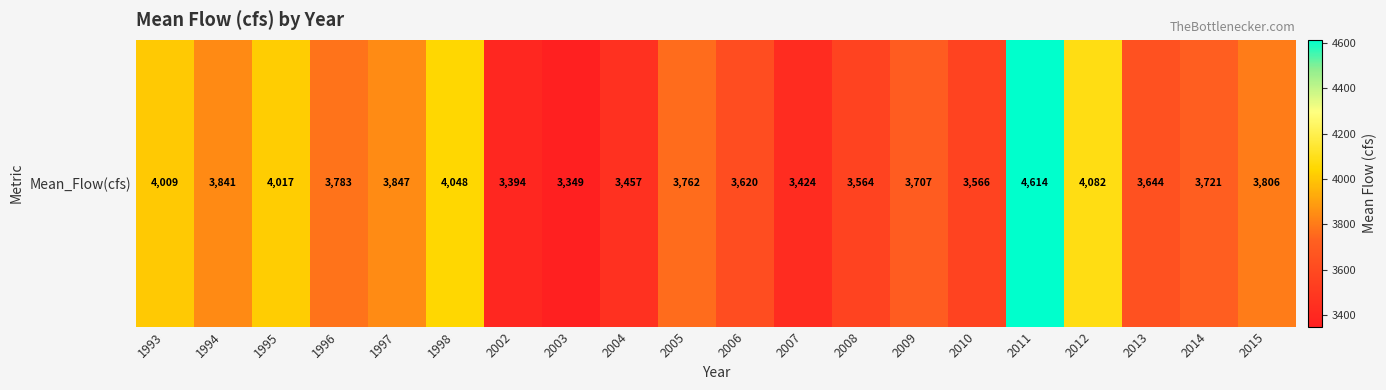

At which label does the data first exceed 3762?

1993